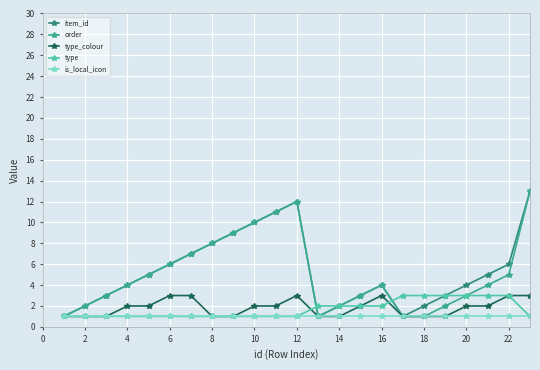

What is the maximum value for order?

13